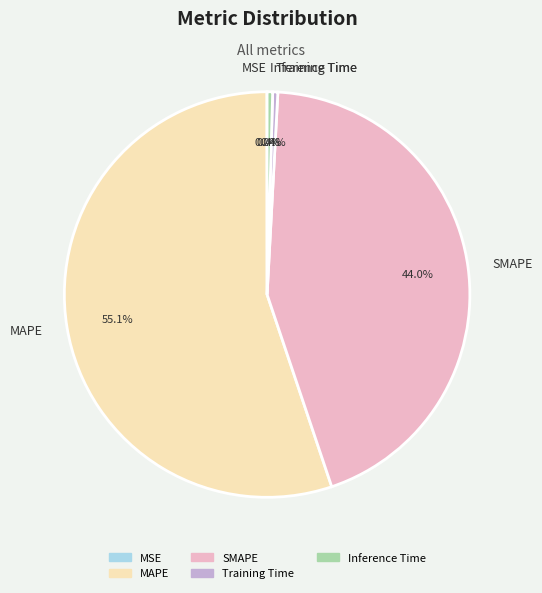

Is there a majority slice in this chart?

Yes